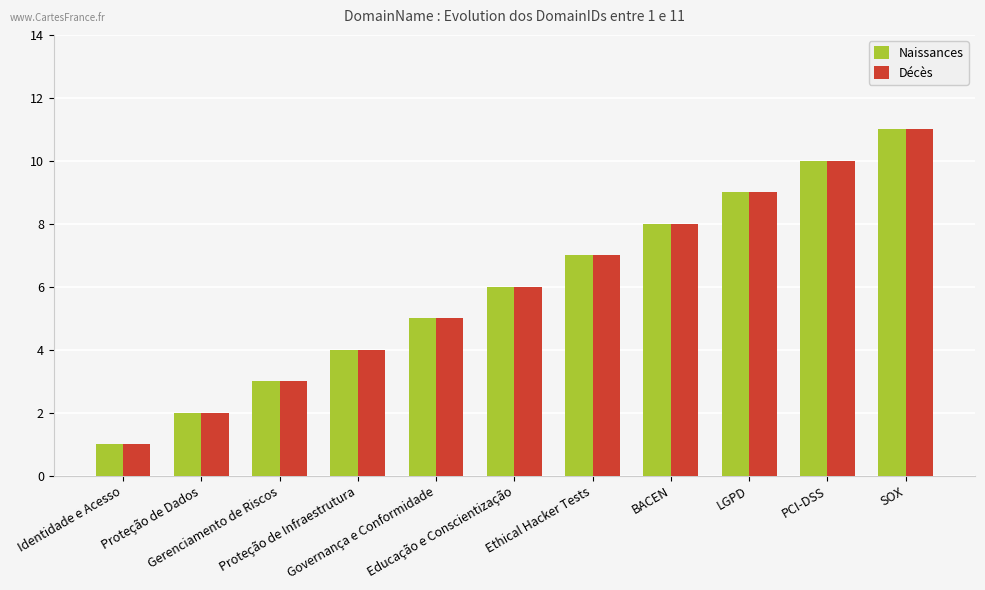

How many series are shown in this chart?

2